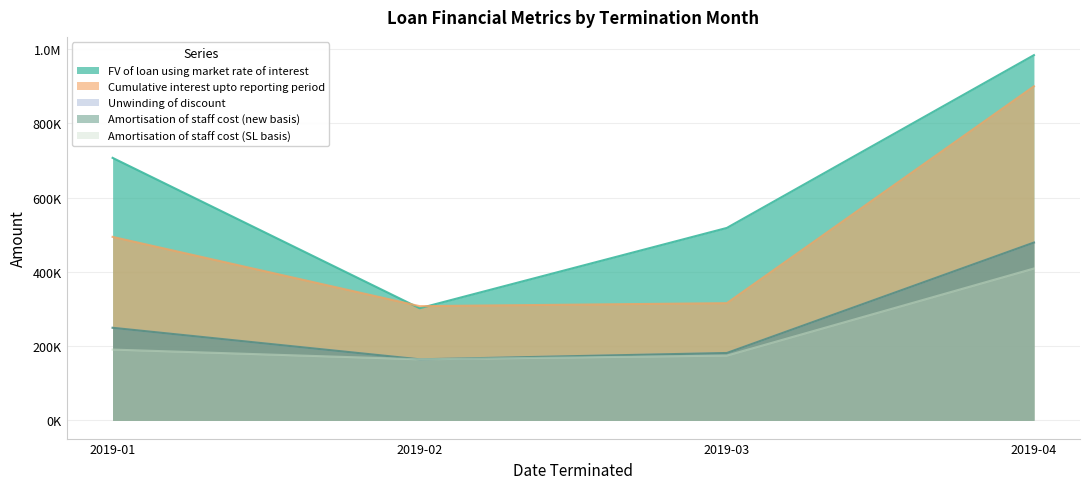

What is the minimum value for Cumulative interest upto reporting period?

307471.4